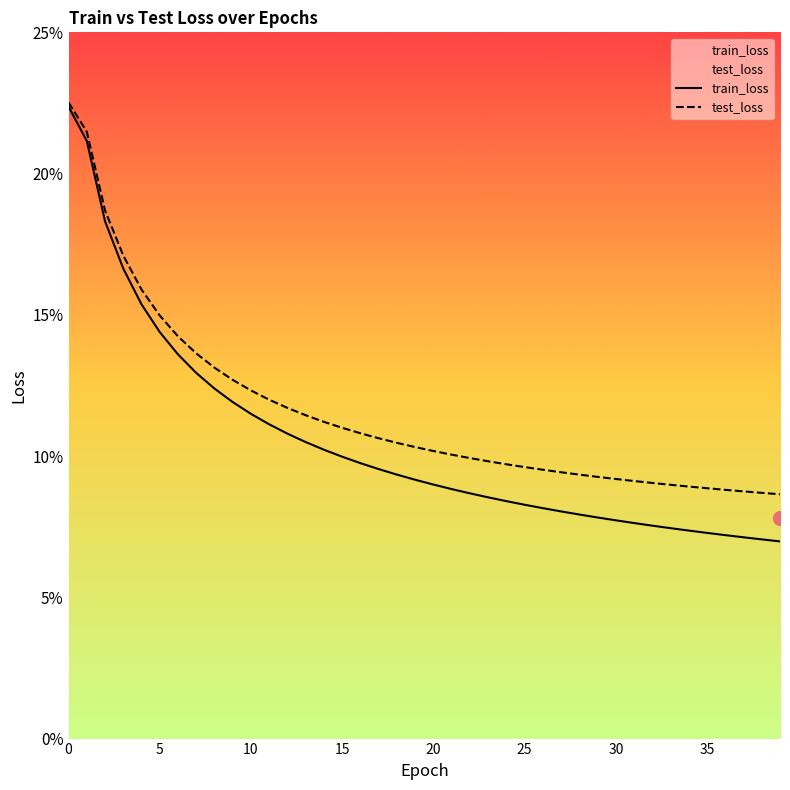

Rank the series by their average value, from lowest to highest.

train_loss, test_loss